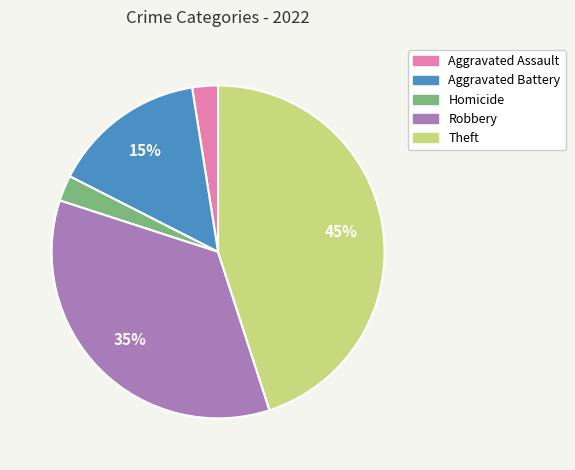

How many segments does this pie chart have?

5